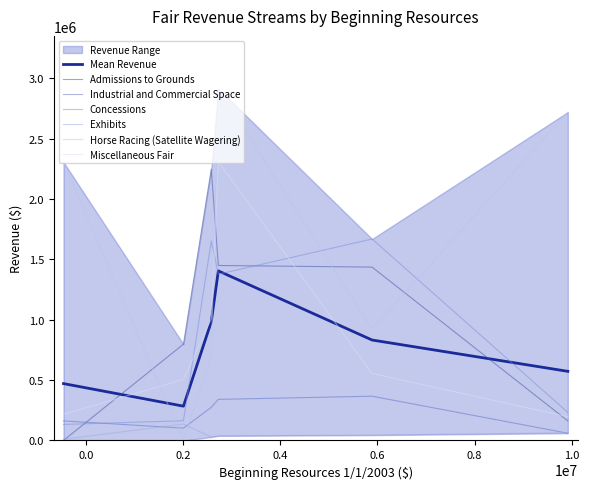

Reading left to right, what are all the values shown in this chart?

Admissions to Grounds: 1-A DAA=797471	21st DAA (Fresno)=2248006	Alameda County=1449679	National Orange Show=162256	Santa Clara County=0	Sonoma County=1436164
Industrial and Commercial Space: 1-A DAA=102175	21st DAA (Fresno)=274827	Alameda County=340295	National Orange Show=59831	Santa Clara County=162180	Sonoma County=366625
Concessions: 1-A DAA=163255	21st DAA (Fresno)=1652186	Alameda County=1377175	National Orange Show=232449	Santa Clara County=132626	Sonoma County=1668995
Exhibits: 1-A DAA=135636	21st DAA (Fresno)=28390	Alameda County=38039	National Orange Show=64438	Santa Clara County=9398	Sonoma County=44354
Horse Racing (Satellite Wagering): 1-A DAA=0	21st DAA (Fresno)=695954	Alameda County=2914632	National Orange Show=2720598	Santa Clara County=2306408	Sonoma County=921926
Miscellaneous Fair: 1-A DAA=506156	21st DAA (Fresno)=1008694	Alameda County=2309773	National Orange Show=195968	Santa Clara County=216170	Sonoma County=554717